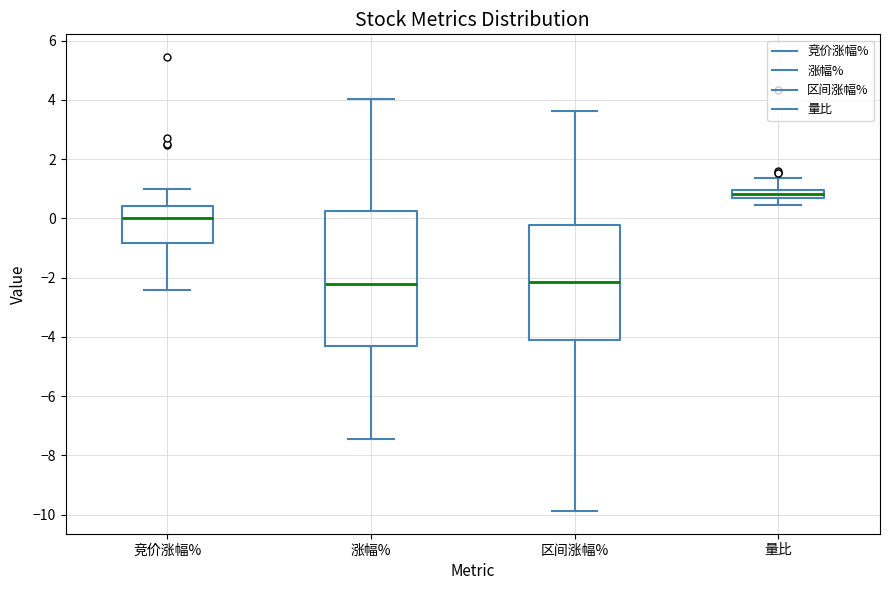

Which box is the tallest, from its lower edge to its upper edge?

涨幅%